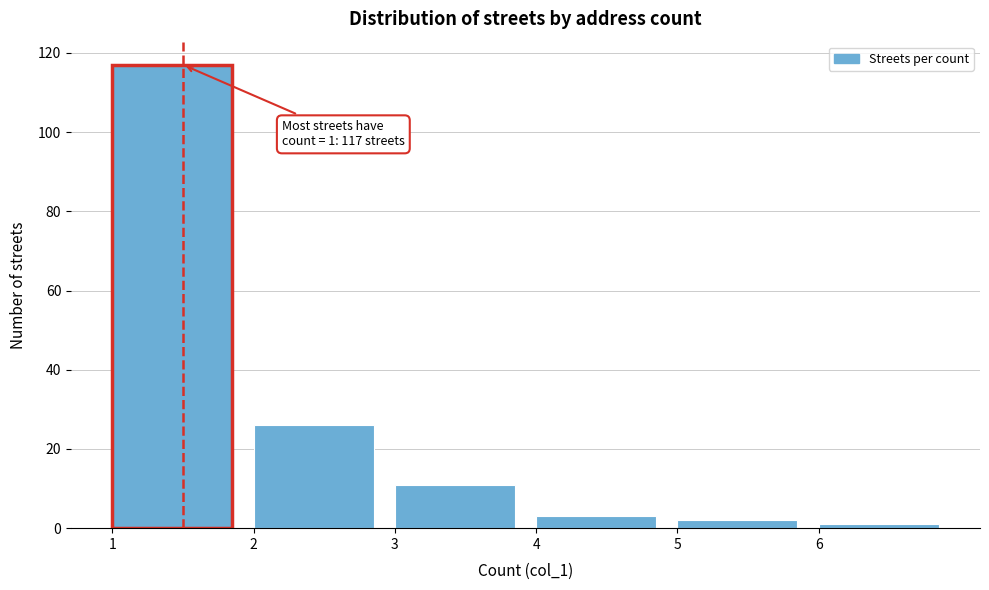

Which range on the x-axis has the tallest bar?

1 to 2